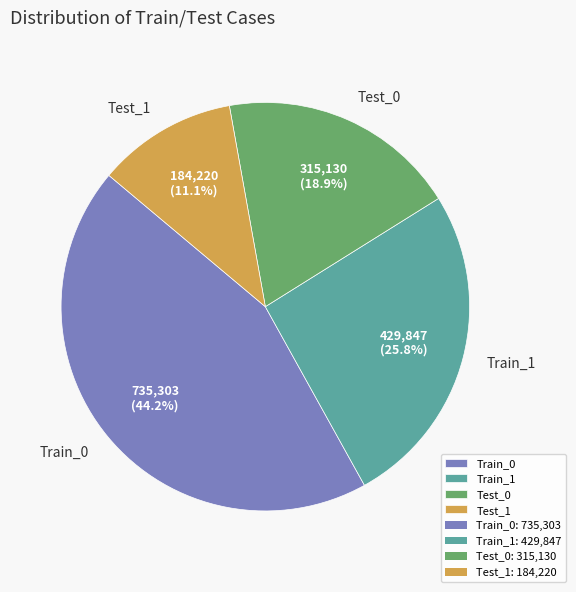

Is Train_1 the majority of the pie?

No